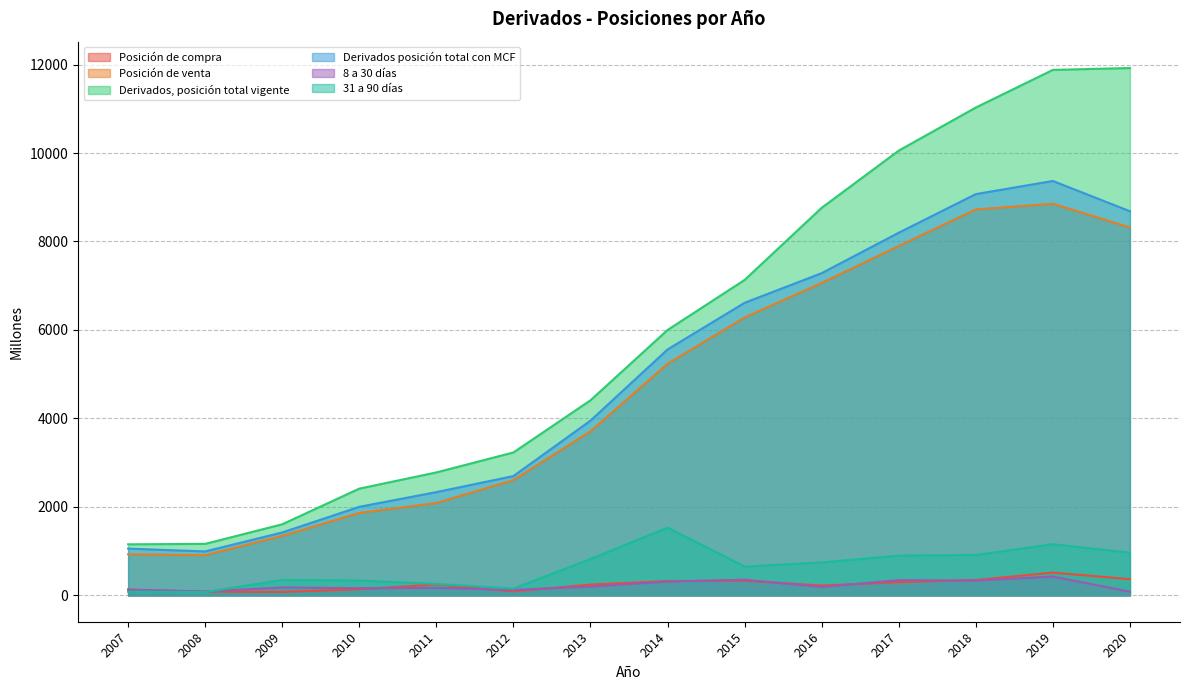

What is the difference between the maximum and minimum values in the Derivados, posición total vigente series?

10767